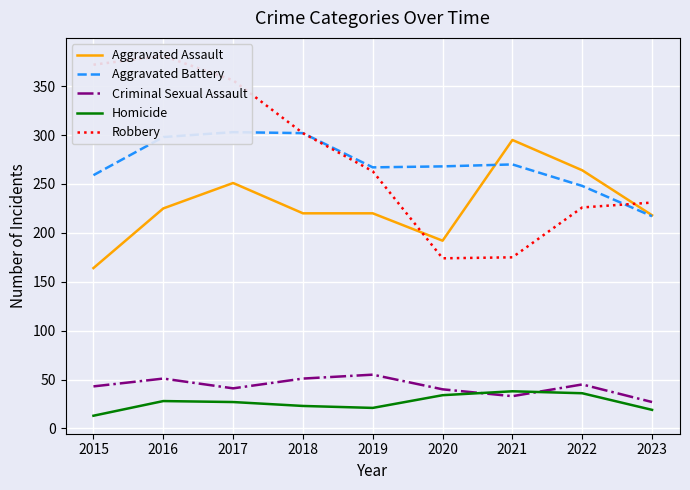

The value of Aggravated Assault at 2020 is 192. True or false?

True